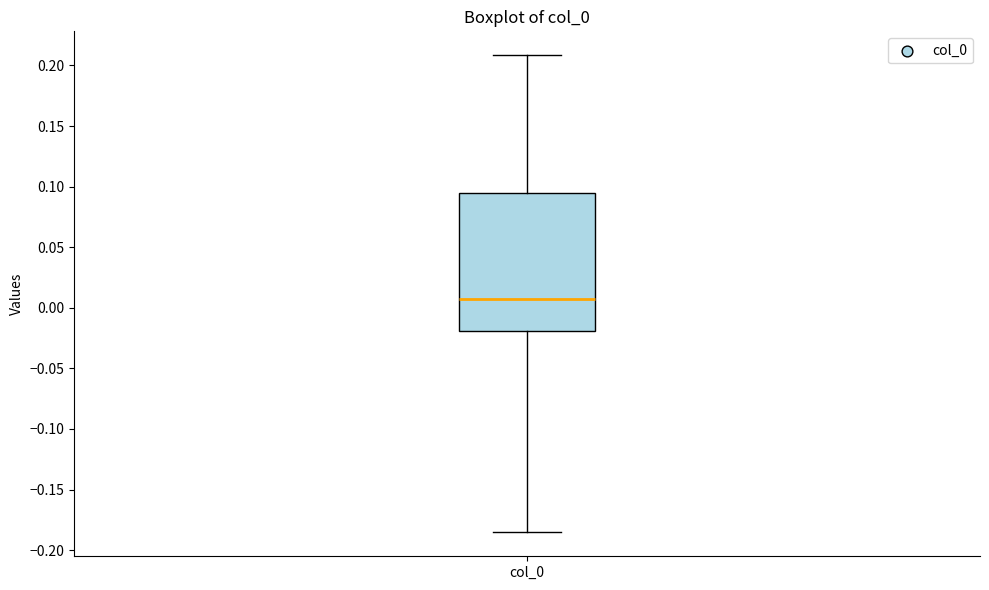

Transcribe this box plot: give where the median line is, the range the box spans, and where the two whiskers end, as read against the y-axis. The values are not printed on the chart, so give them approximately, as read against the axis.

median 0.005, box -0.020 to 0.095, whiskers -0.185 to 0.210